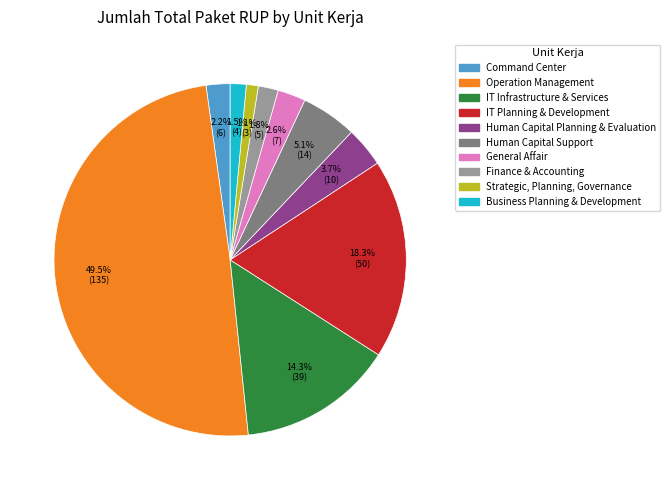

To the nearest percent, what is the combined percentage of Strategic, Planning, Governance and Business Planning & Development?

3%